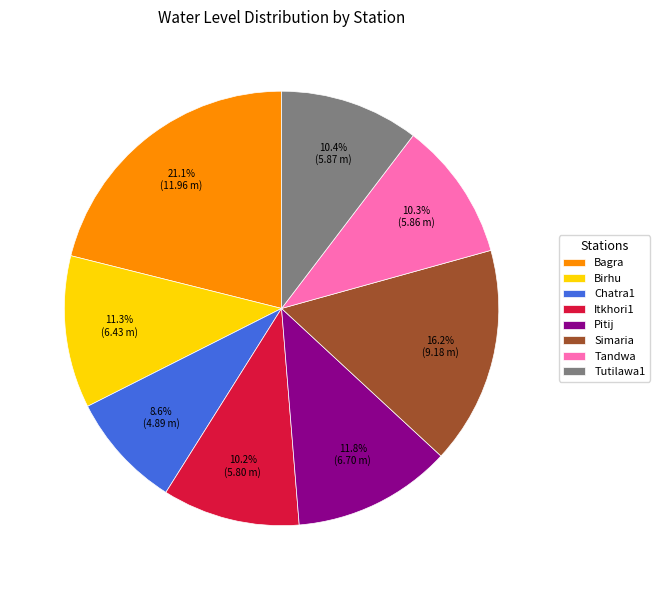

Is the sum of Itkhori1 and Birhu greater than half?

No